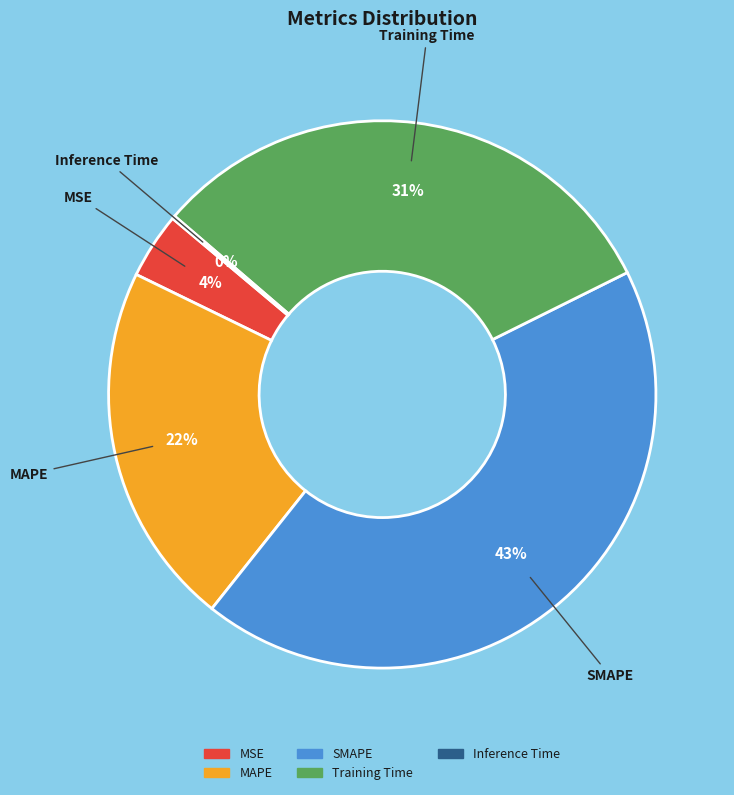

Is SMAPE the majority of the pie?

No